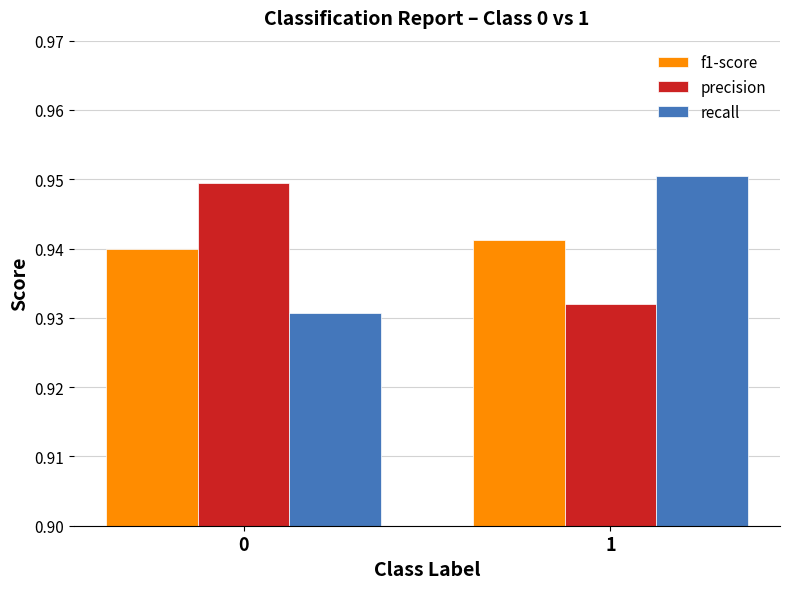

The recall series shows 0.3 at 0. True or false?

False